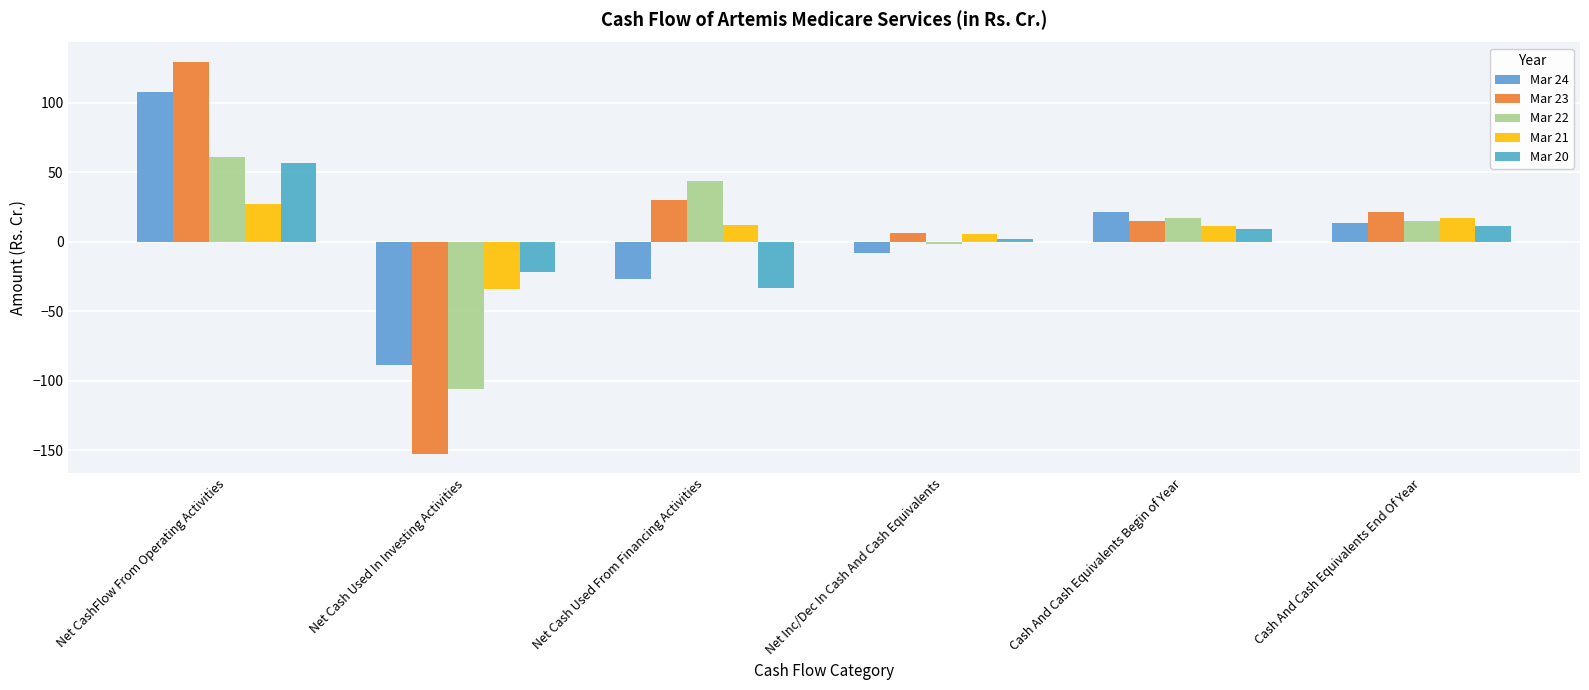

Rank the categories by Mar 23 value from highest to lowest.

Net CashFlow From Operating Activities, Net Cash Used From Financing Activities, Cash And Cash Equivalents End Of Year, Cash And Cash Equivalents Begin of Year, Net Inc/Dec In Cash And Cash Equivalents, Net Cash Used In Investing Activities